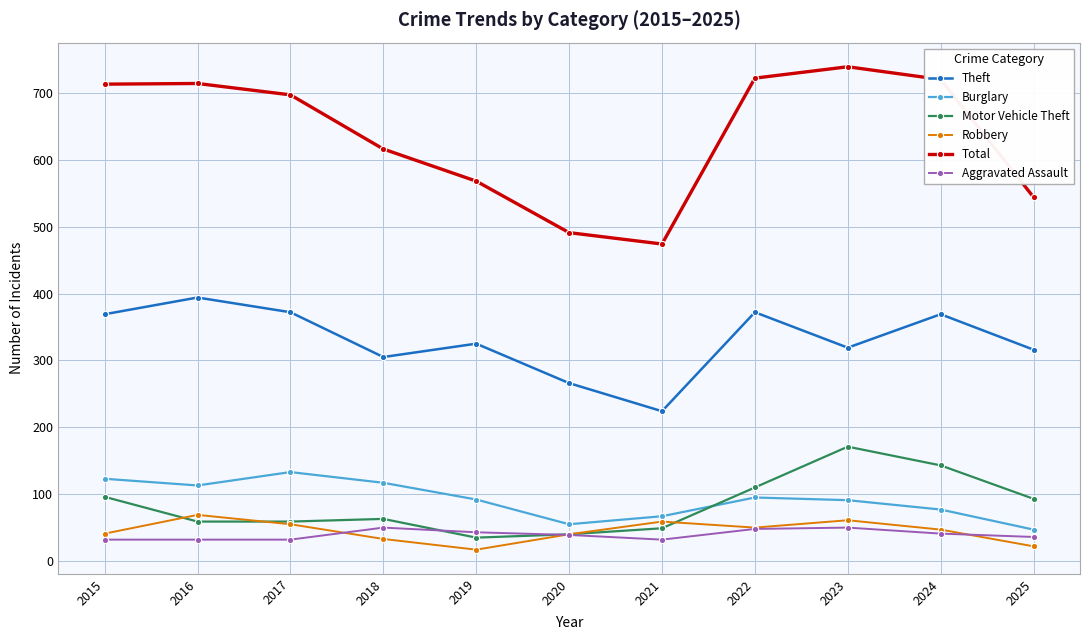

Which series has the largest range (max minus min)?

Total